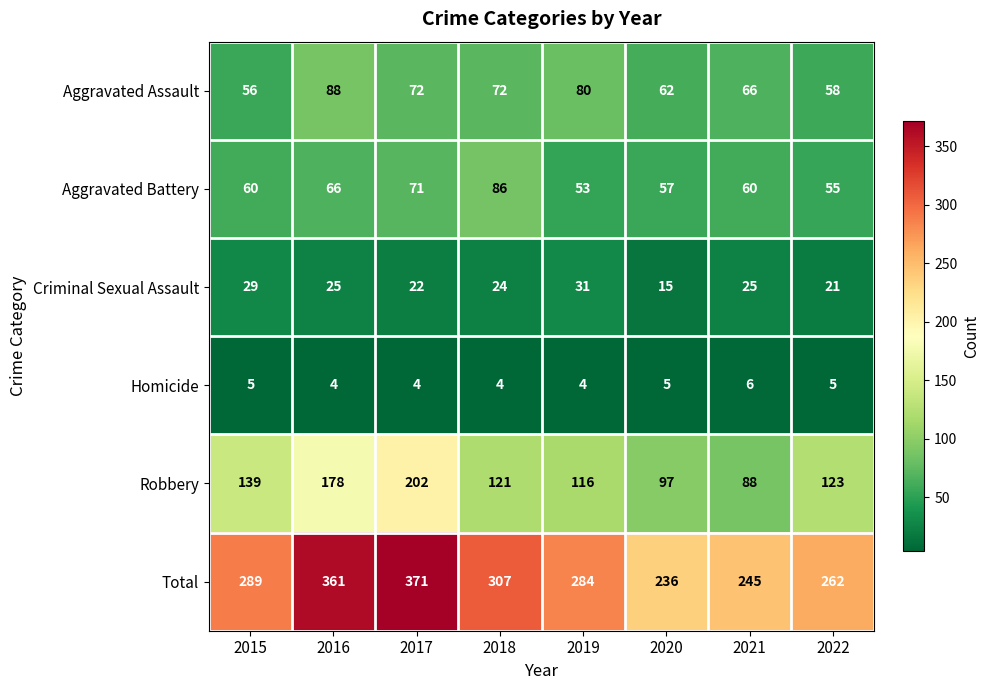

Where does the Aggravated Assault series first go above 72?

2016